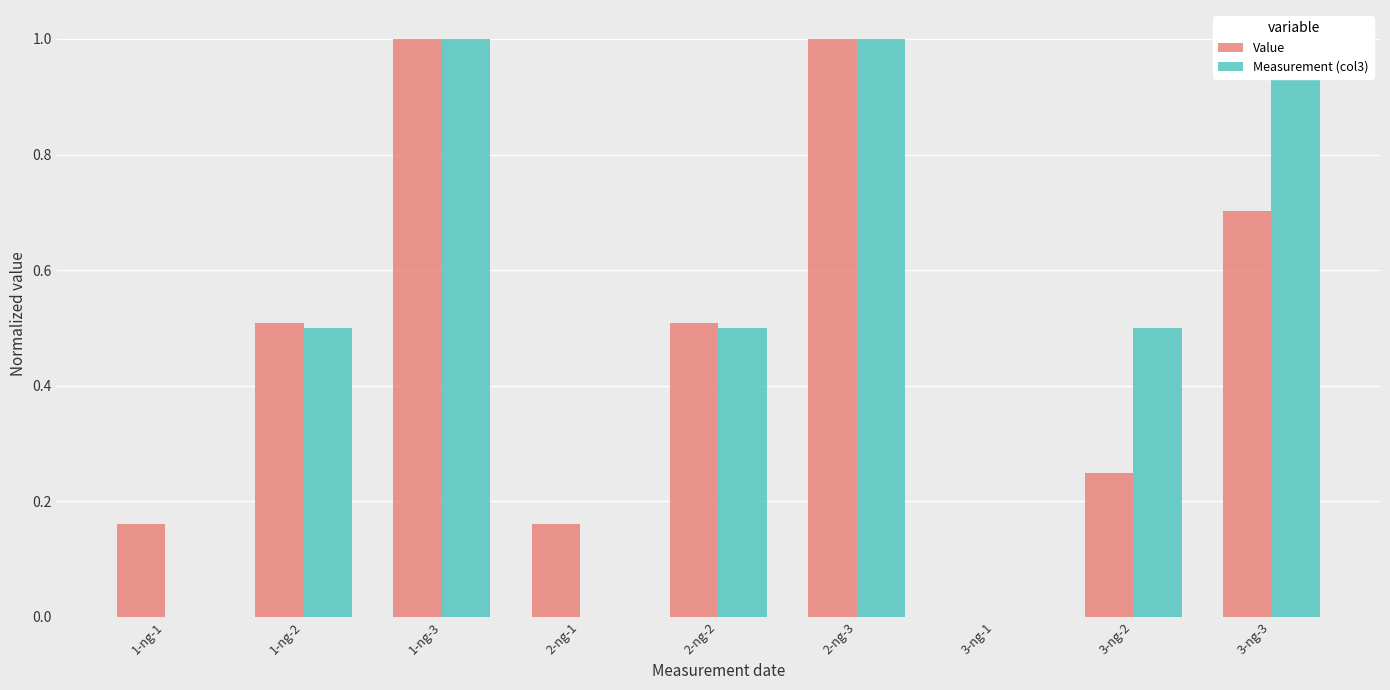

What is the total value across all series at 1-ng-3?

2.0